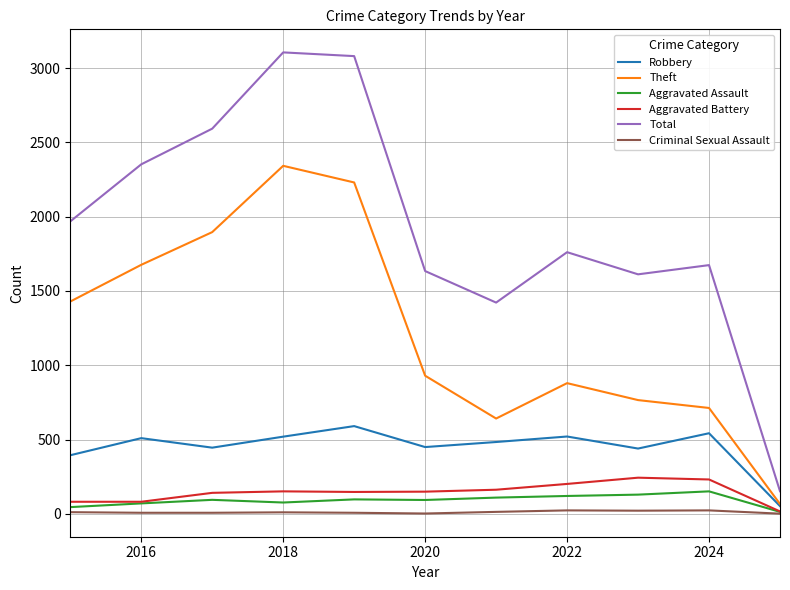

True or false: Total and Theft cross at least once.

False